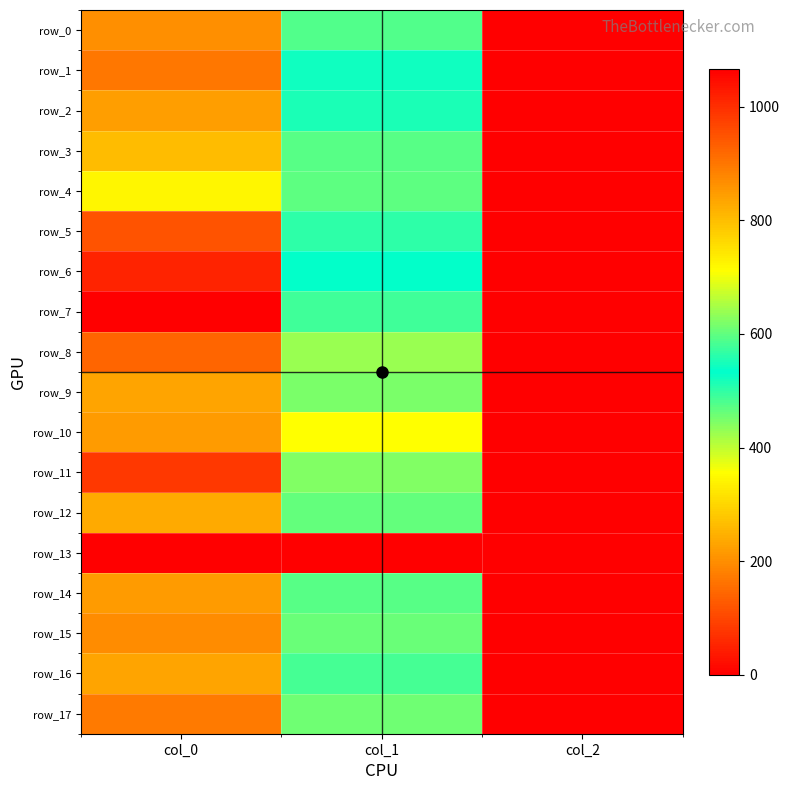

How many values in the row_12 series exceed 604?

2